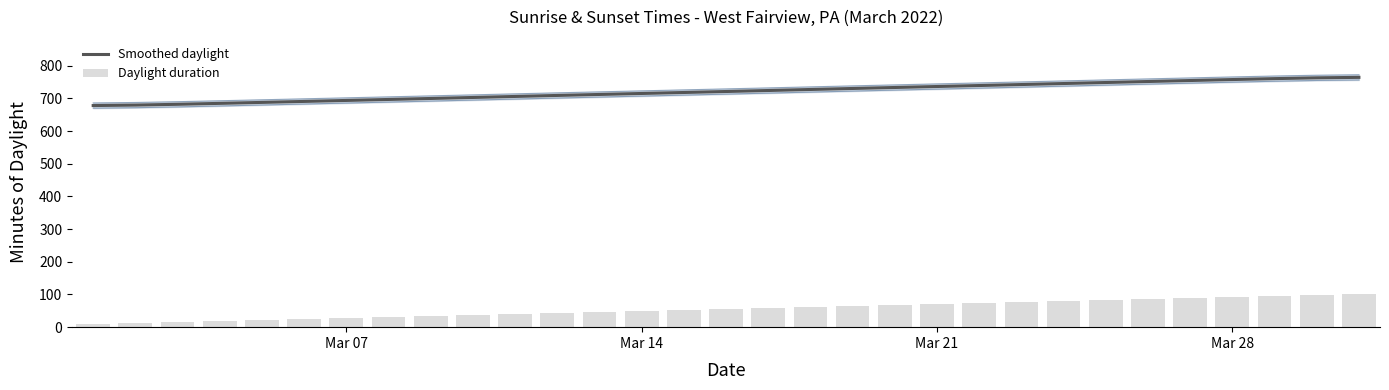

What is the value of the Smoothed daylight bar at the 19th from the left?

730.6